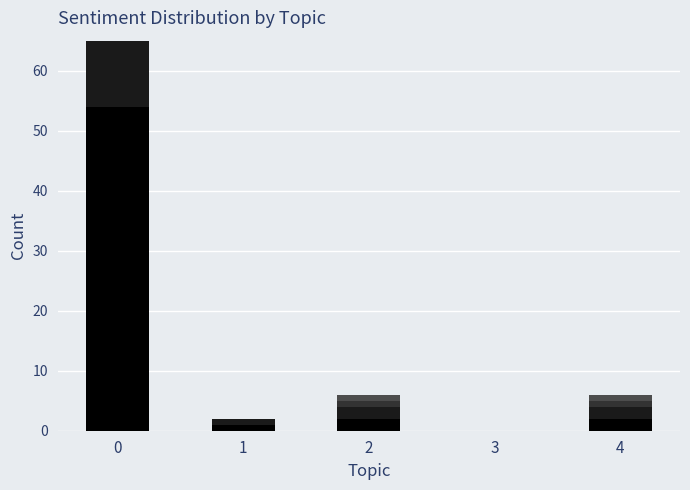

Reading left to right, list all the values displayed in this chart.

isScoringPosession: 0=54	1=1	2=2	3=0	4=2
Scoring Plays: 0=14	1=1	2=2	3=0	4=2
Minutes Played: 0=6	1=0	2=1	3=0	4=1
Away Scoring Events: 0=4	1=0	2=1	3=0	4=1